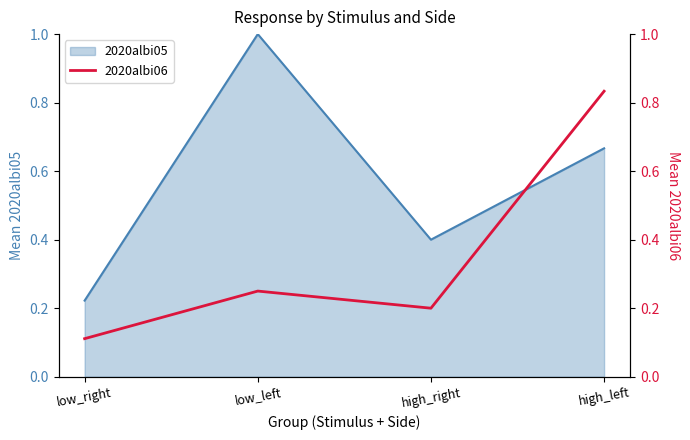

At which category does the data reach its first local valley?

high_right